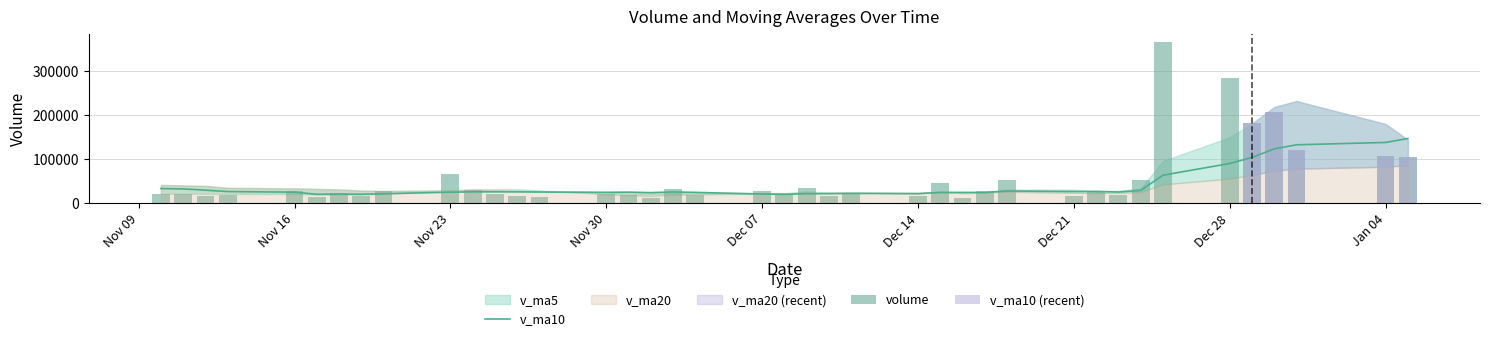

What is the highest value of the v_ma10 series?

146189.1